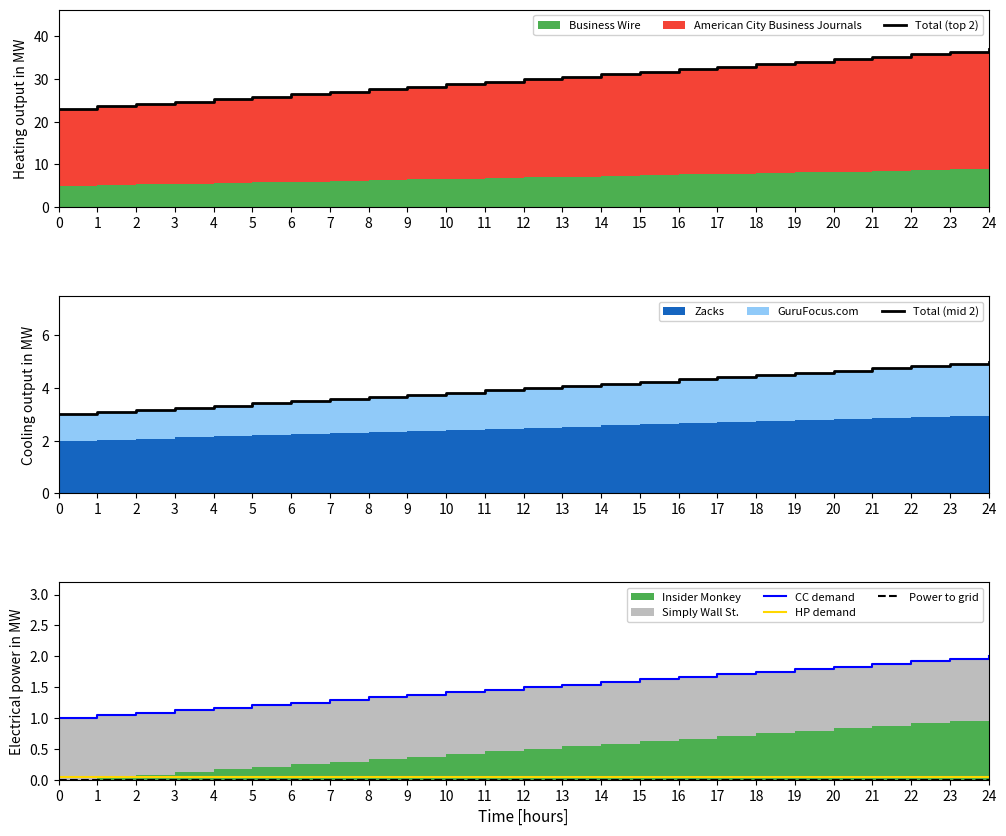

Reading left to right, what are all the values shown in this chart?

Total (top 2): 0=23.0	1=23.6	2=24.2	3=24.8	4=25.3	5=25.9	6=26.5	7=27.1	8=27.7	9=28.2	10=28.8	11=29.4	12=30.0	13=30.6	14=31.2	15=31.8	16=32.3	17=32.9	18=33.5	19=34.1	20=34.7	21=35.2	22=35.8	23=36.4	24=37.0
Total (mid 2): 0=3.0	1=3.1	2=3.2	3=3.2	4=3.3	5=3.4	6=3.5	7=3.6	8=3.7	9=3.8	10=3.8	11=3.9	12=4.0	13=4.1	14=4.2	15=4.2	16=4.3	17=4.4	18=4.5	19=4.6	20=4.7	21=4.8	22=4.8	23=4.9	24=5.0
CC demand: 0=1.0	1=1.0	2=1.1	3=1.1	4=1.2	5=1.2	6=1.2	7=1.3	8=1.3	9=1.4	10=1.4	11=1.5	12=1.5	13=1.5	14=1.6	15=1.6	16=1.7	17=1.7	18=1.8	19=1.8	20=1.8	21=1.9	22=1.9	23=2.0	24=2.0
HP demand: 0=0.1	1=0.1	2=0.1	3=0.1	4=0.1	5=0.1	6=0.1	7=0.1	8=0.1	9=0.1	10=0.1	11=0.1	12=0.1	13=0.1	14=0.1	15=0.1	16=0.1	17=0.1	18=0.1	19=0.1	20=0.1	21=0.1	22=0.1	23=0.1	24=0.1
Power to grid: 0=0.0	1=0.0	2=0.0	3=0.0	4=0.0	5=0.0	6=0.0	7=0.0	8=0.0	9=0.0	10=0.0	11=0.0	12=0.0	13=0.0	14=0.0	15=0.0	16=0.0	17=0.0	18=0.0	19=0.0	20=0.0	21=0.0	22=0.0	23=0.0	24=0.0